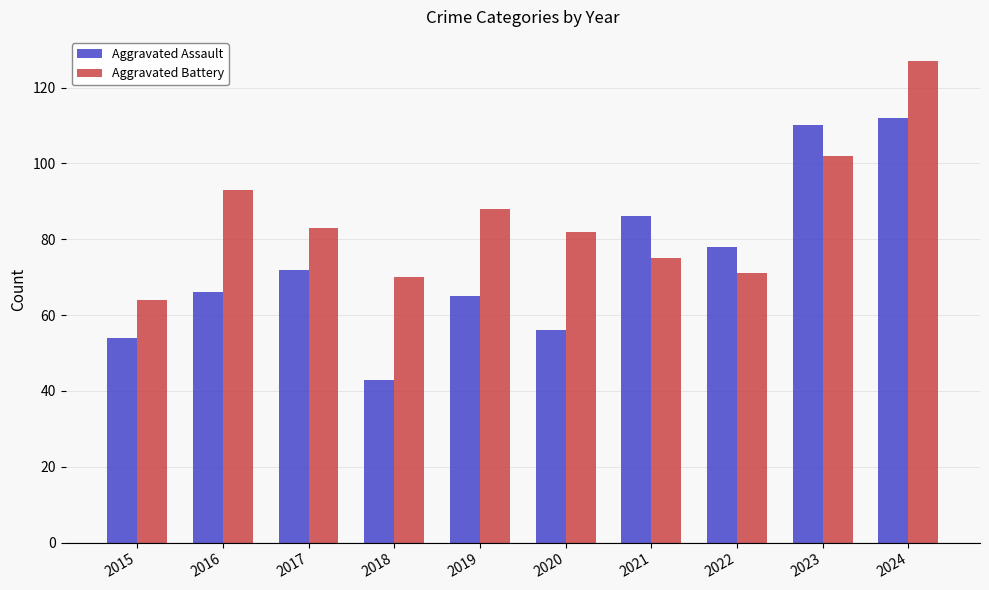

Reading left to right, extract all data points from this chart.

Aggravated Assault: 2015=54	2016=66	2017=72	2018=43	2019=65	2020=56	2021=86	2022=78	2023=110	2024=112
Aggravated Battery: 2015=64	2016=93	2017=83	2018=70	2019=88	2020=82	2021=75	2022=71	2023=102	2024=127